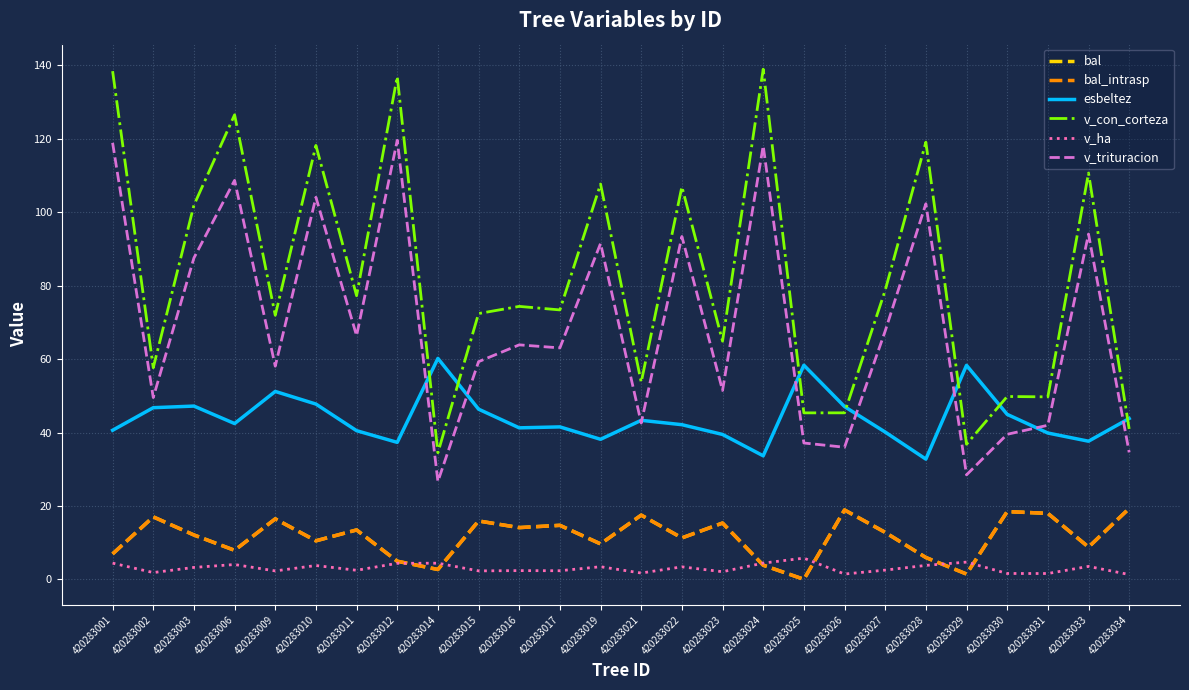

Between which two adjacent categories do v_ha and bal_intrasp first intersect?

420283012 and 420283014